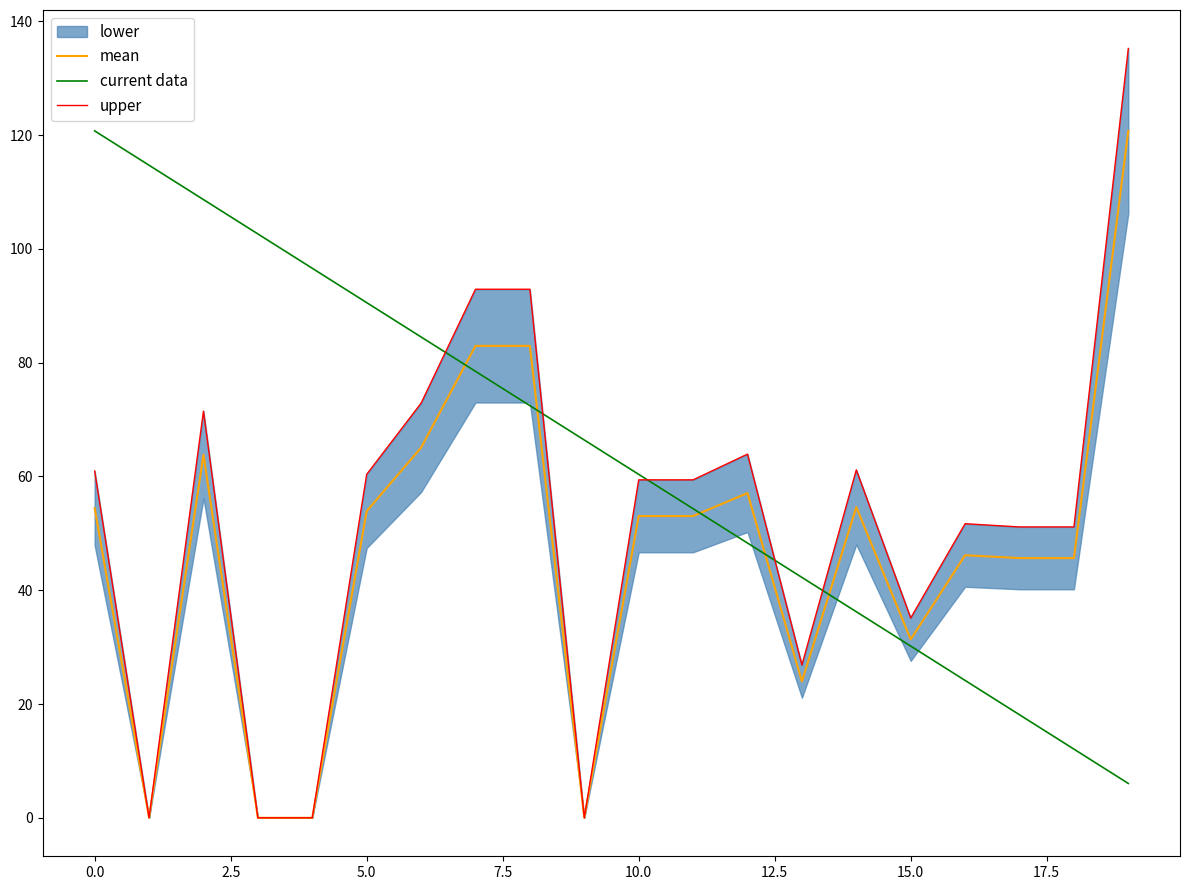

Is it true that mean equals 53.0 at 10.0?

True